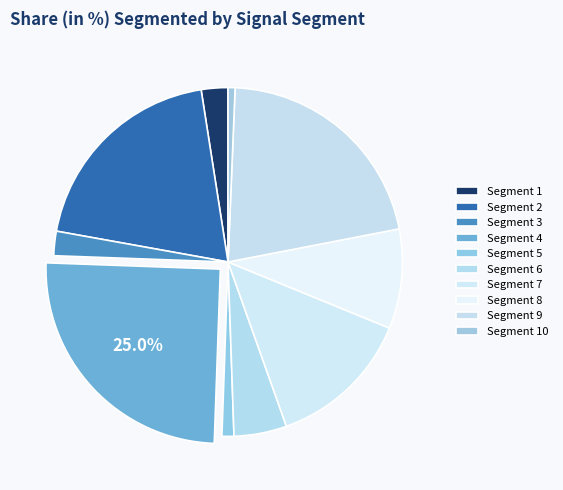

How many segments does this pie chart have?

10